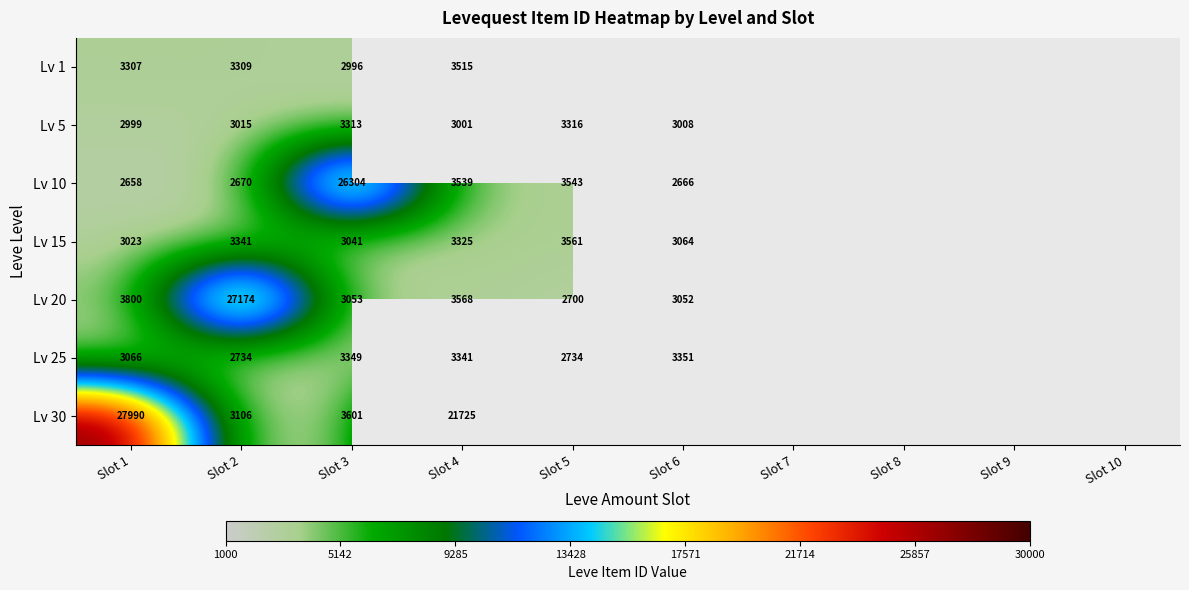

Rank the series at Slot 3 from highest to lowest value.

Lv 10, Lv 30, Lv 25, Lv 5, Lv 20, Lv 15, Lv 1